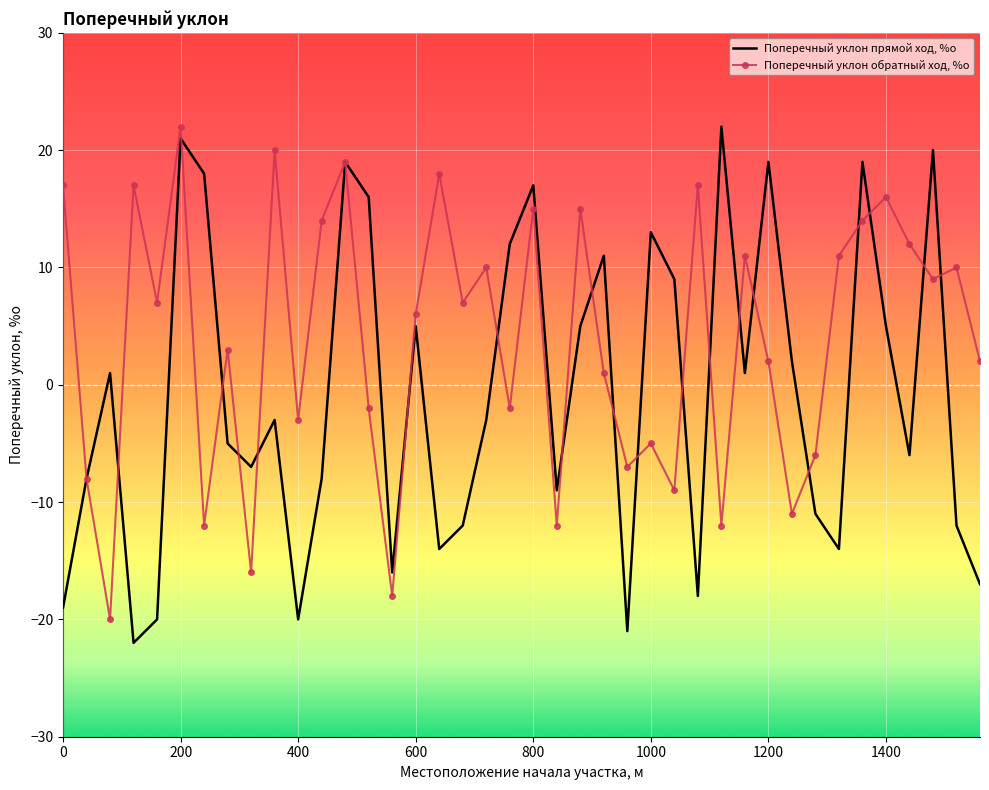

Which series has the widest spread of values?

Поперечный уклон прямой ход, %о